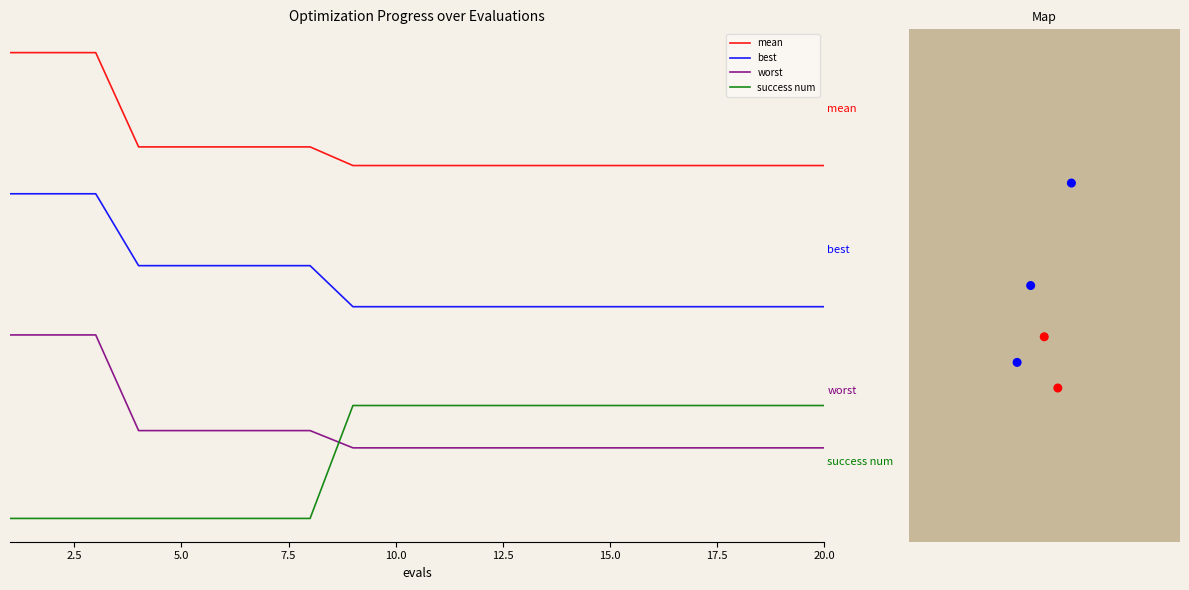

Which series reaches the minimum Y coordinate?

success num